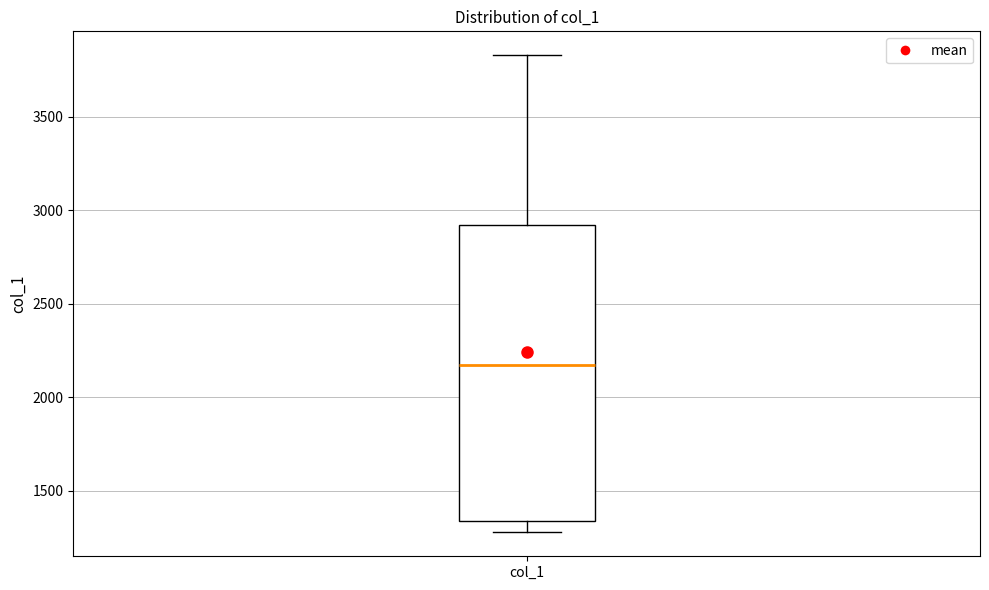

Read this box plot against the y-axis: the position of the median line, the range covered by the box, and the ends of both whiskers. The values are not printed on the chart, so give them approximately, as read against the axis.

median 2150, box 1350 to 2900, whiskers 1300 to 3850